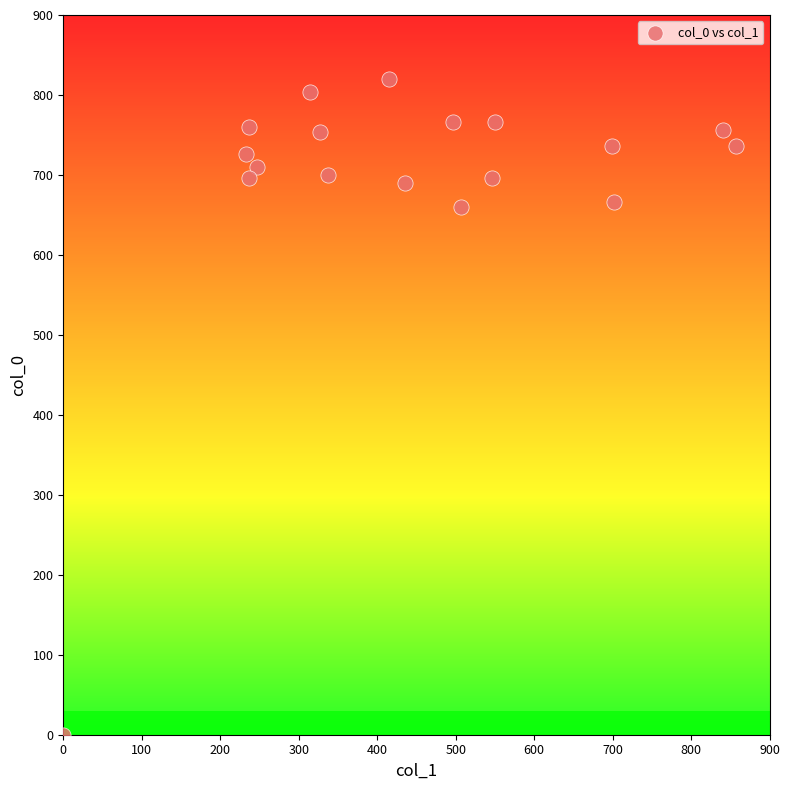

What is the range of X values (max minus min)?

857.2